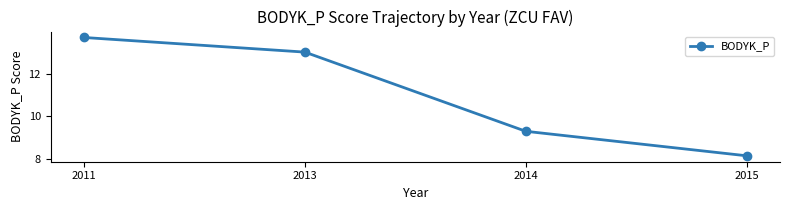

What is the smallest value displayed?

8.1